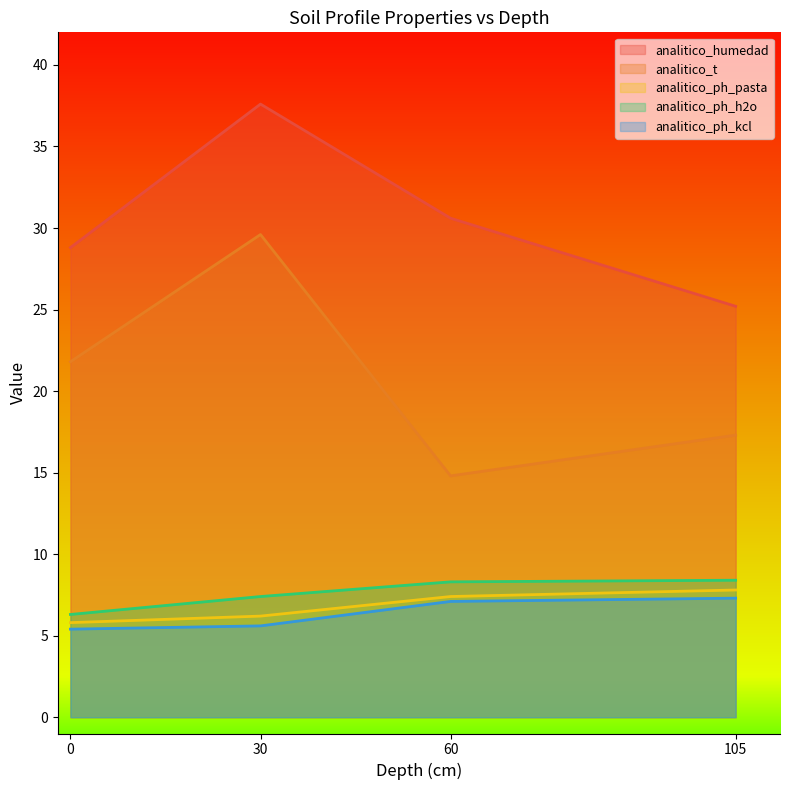

What value does the analitico_t series have at 60?

14.8